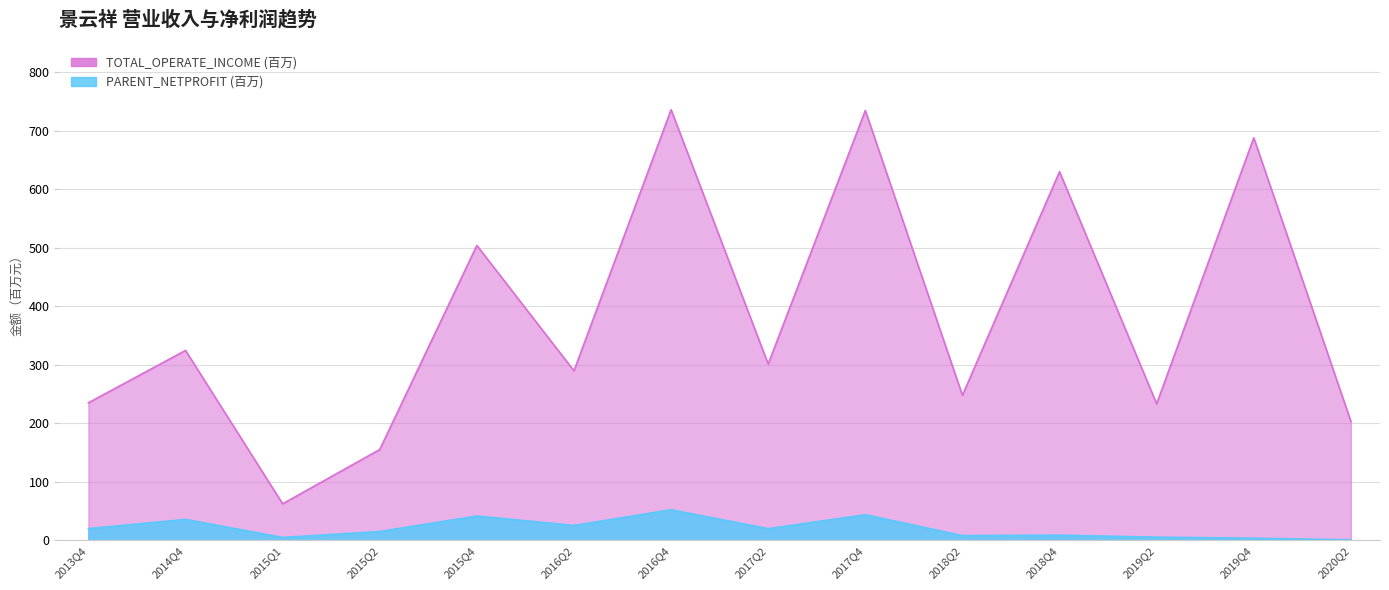

How many data points in PARENT_NETPROFIT are less than 20?

7